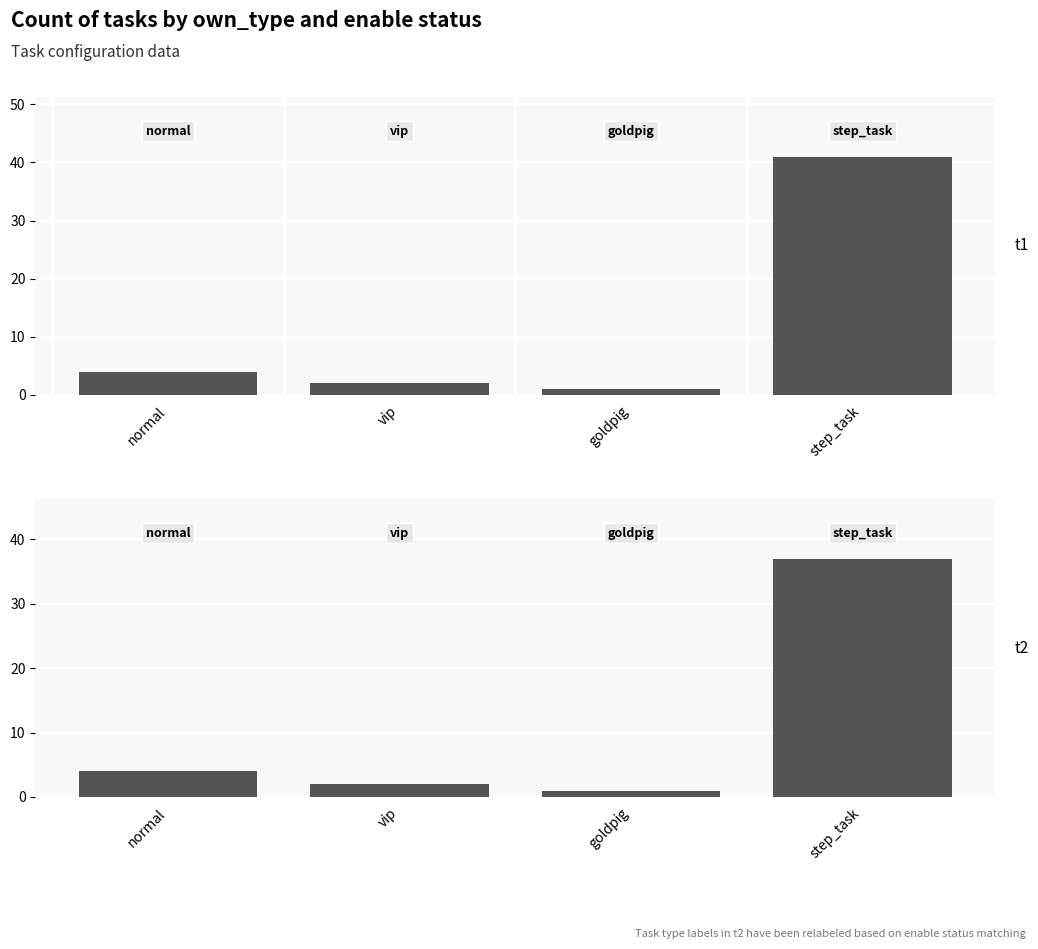

What position from the left is goldpig?

3